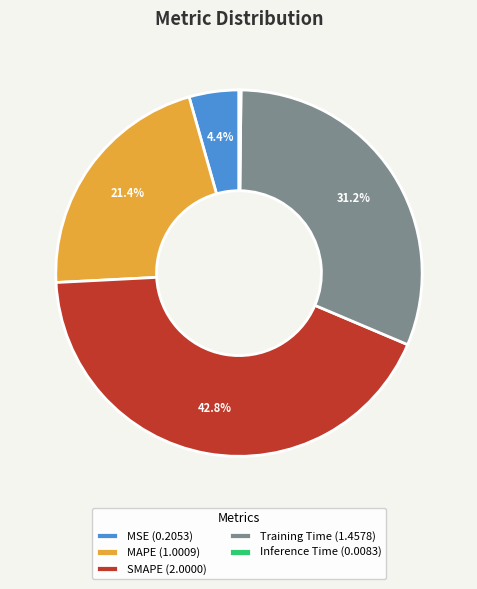

The Training Time slice represents 23% of the pie. True or false?

False